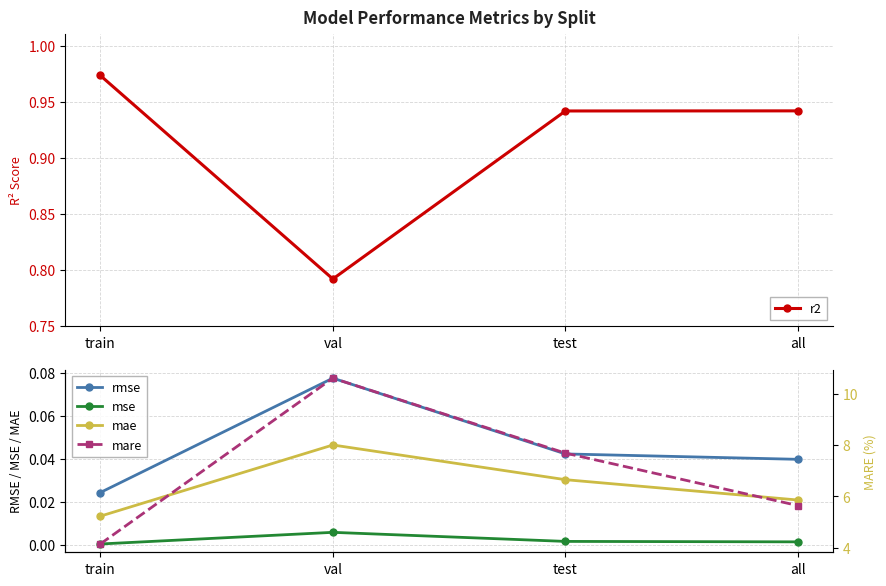

At train, list the series in order from smallest to largest.

mse, mae, rmse, r2, mare